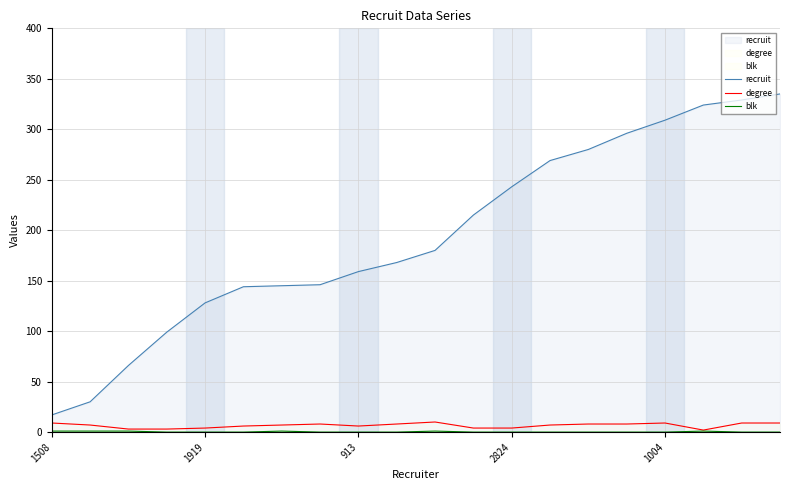

Does the chart display data point markers on the line(s)?

No